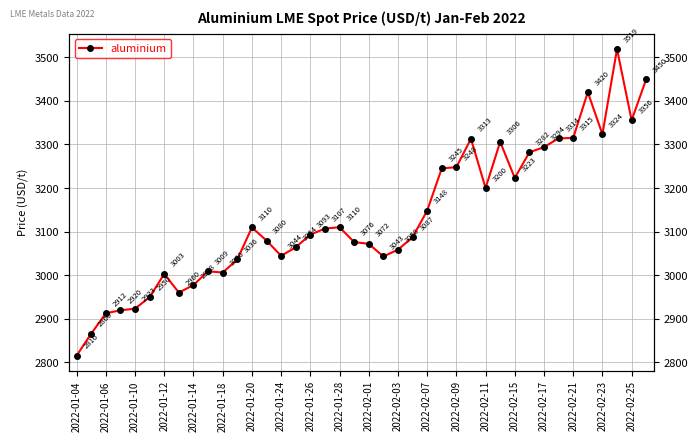

Which has a higher value, 2022-01-04 or 2022-01-10?

2022-01-10